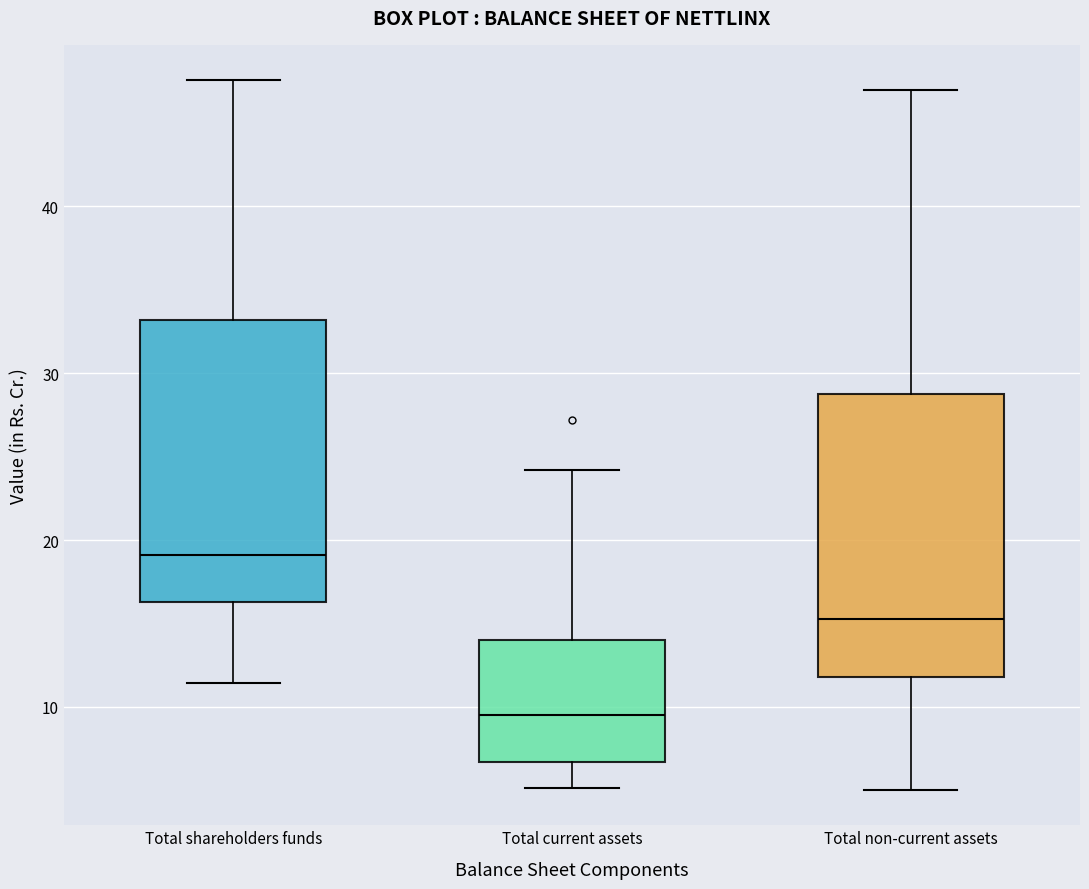

Where does the lower whisker of the box for Total non-current assets end on the y-axis? The values are not printed on the chart, so give them approximately, as read against the axis.

5